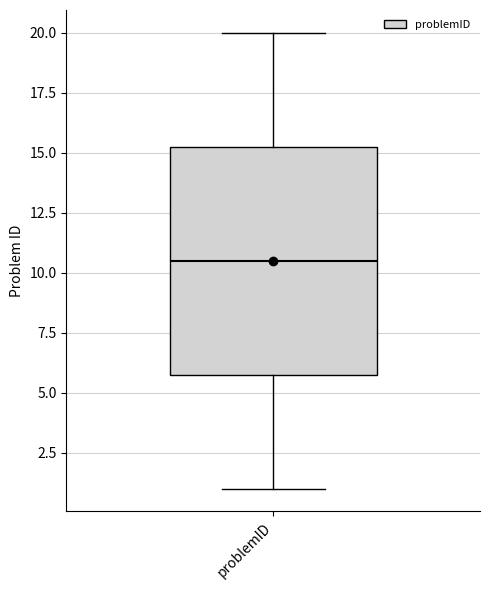

Transcribe this box plot: give where the median line is, the range the box spans, and where the two whiskers end, as read against the y-axis. The values are not printed on the chart, so give them approximately, as read against the axis.

median 10.5, box 6.0 to 15.5, whiskers 1.0 to 20.0